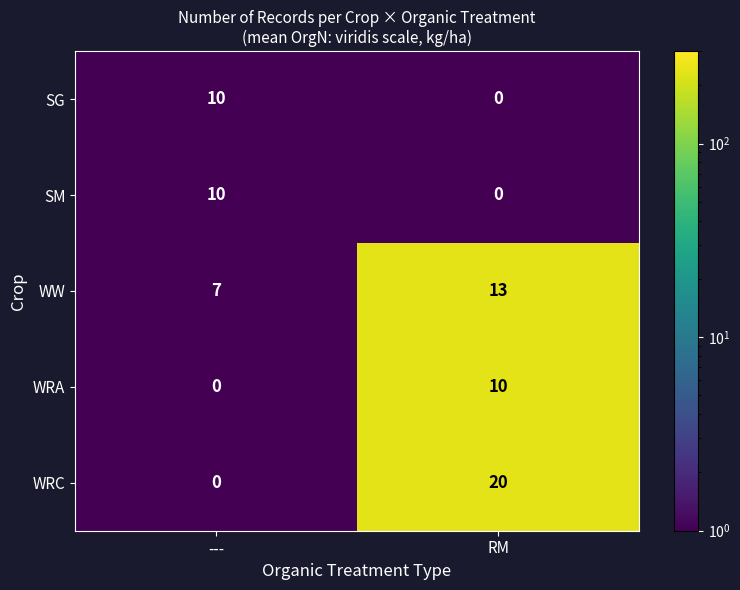

What is the greatest value displayed?

20